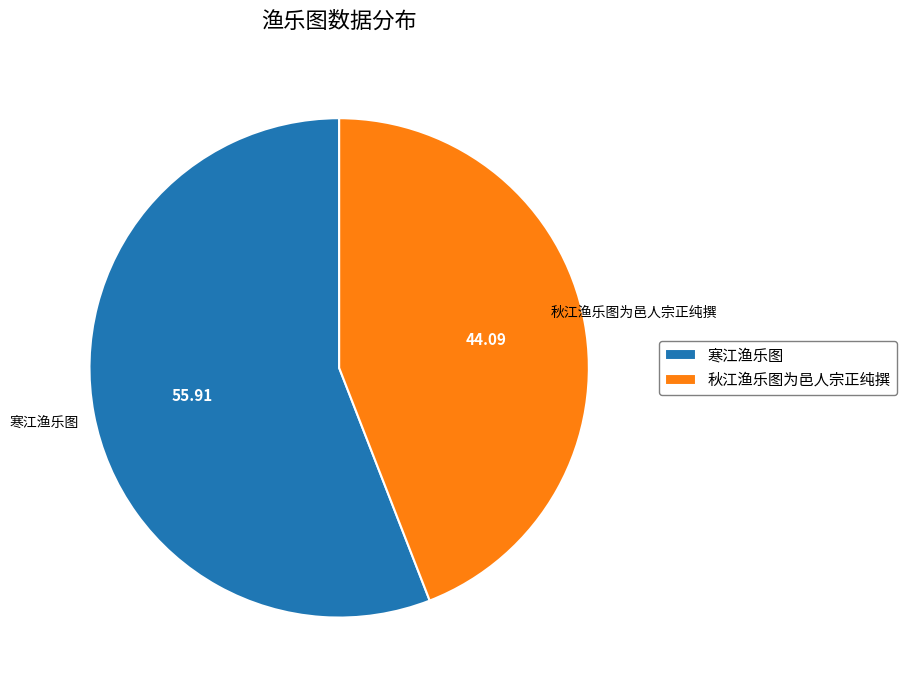

How many segments does this pie chart have?

2